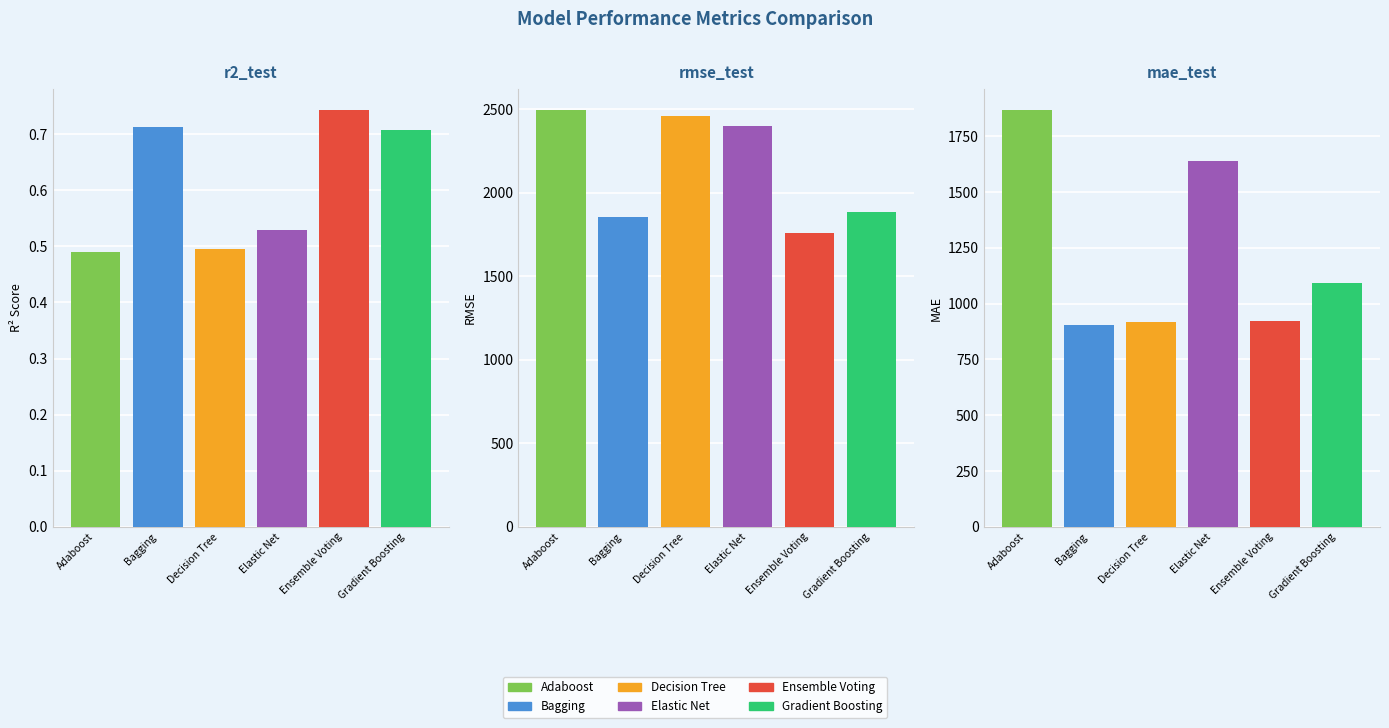

The value of Ensemble Voting at mae_test is 545.7. True or false?

False